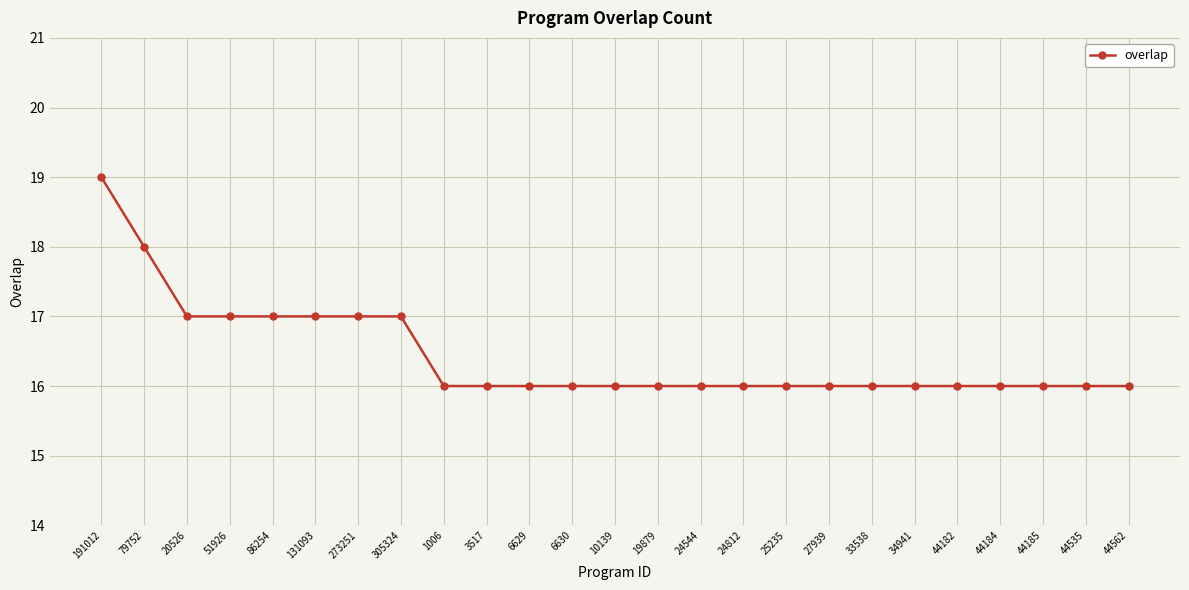

Does the chart display data point markers on the line(s)?

Yes